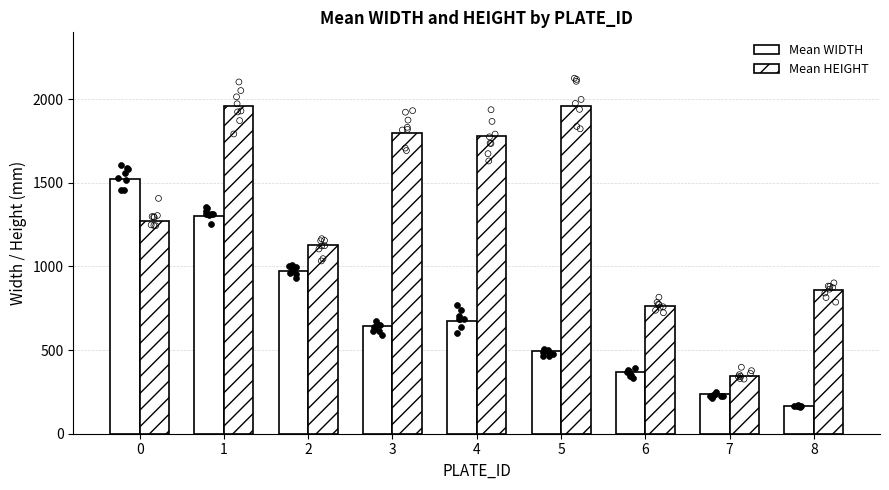

What is the total value across all series at 4?

2454.0